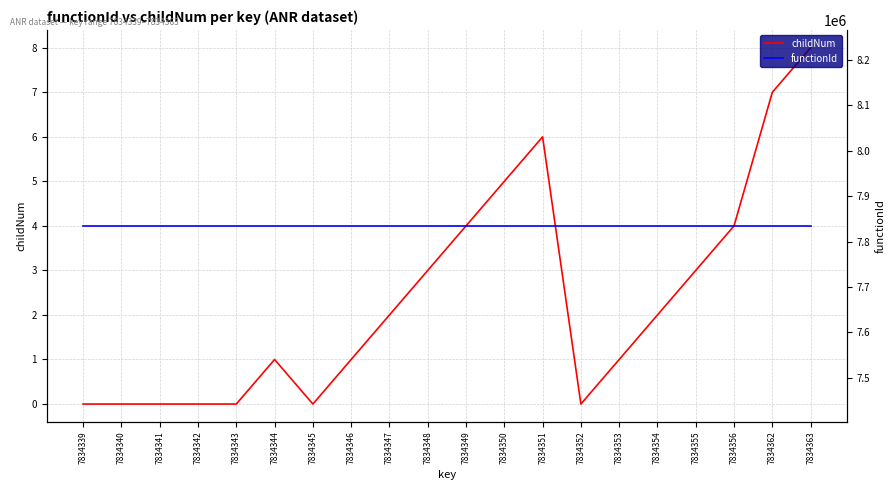

In childNum, how many points are lower than both neighbors (excluding endpoints)?

2